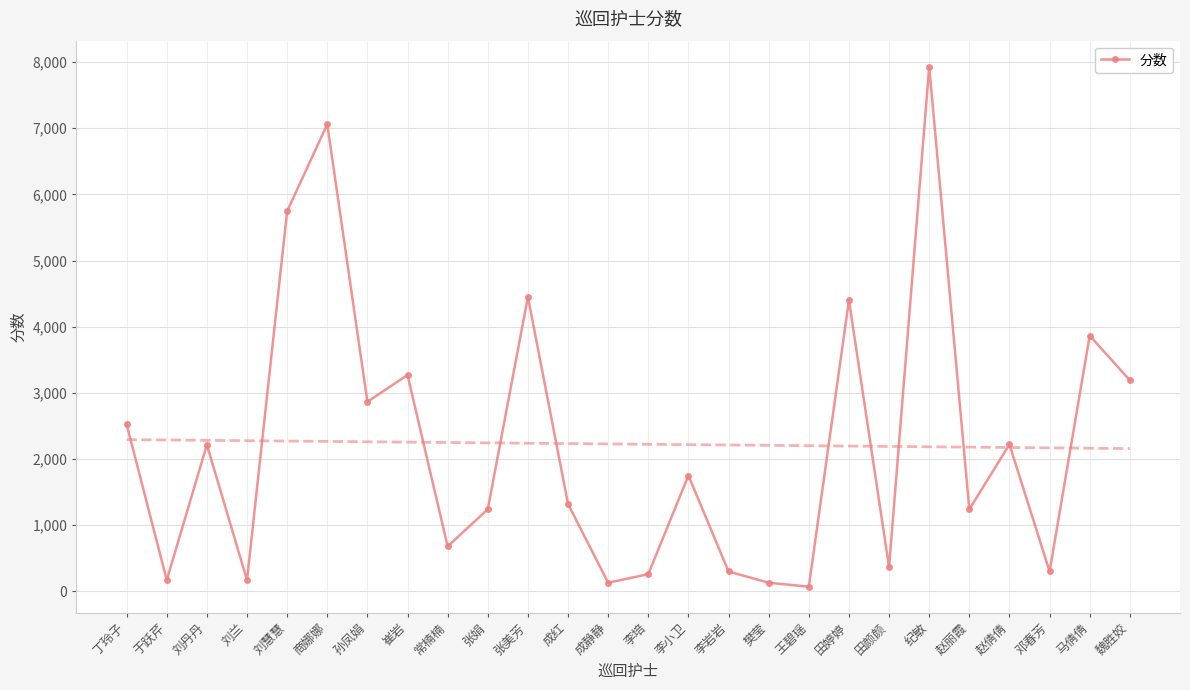

What is the average value?

2225